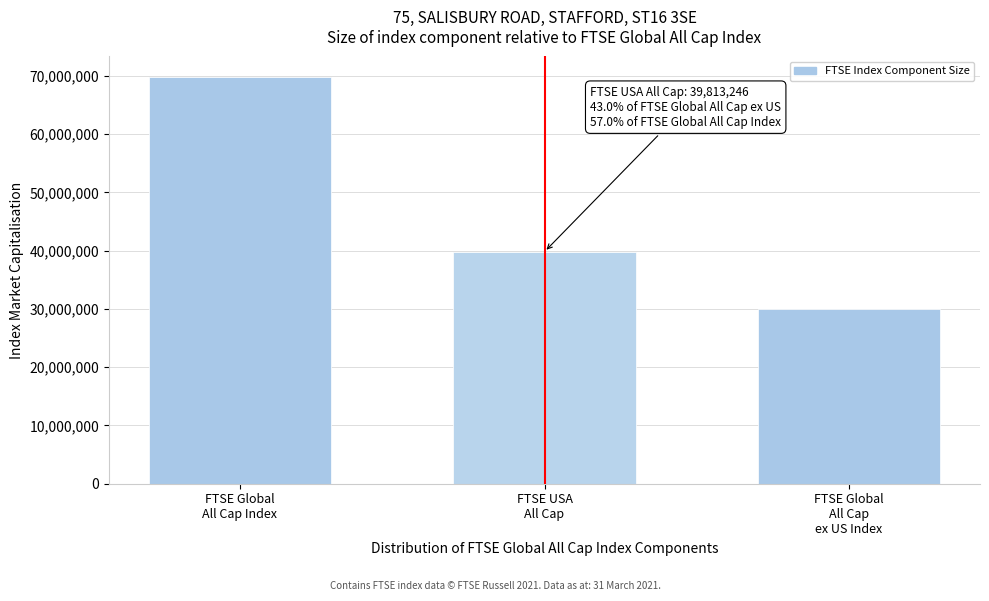

Reading right to left, extract all data points from this chart.

30013932	39813246	69827178